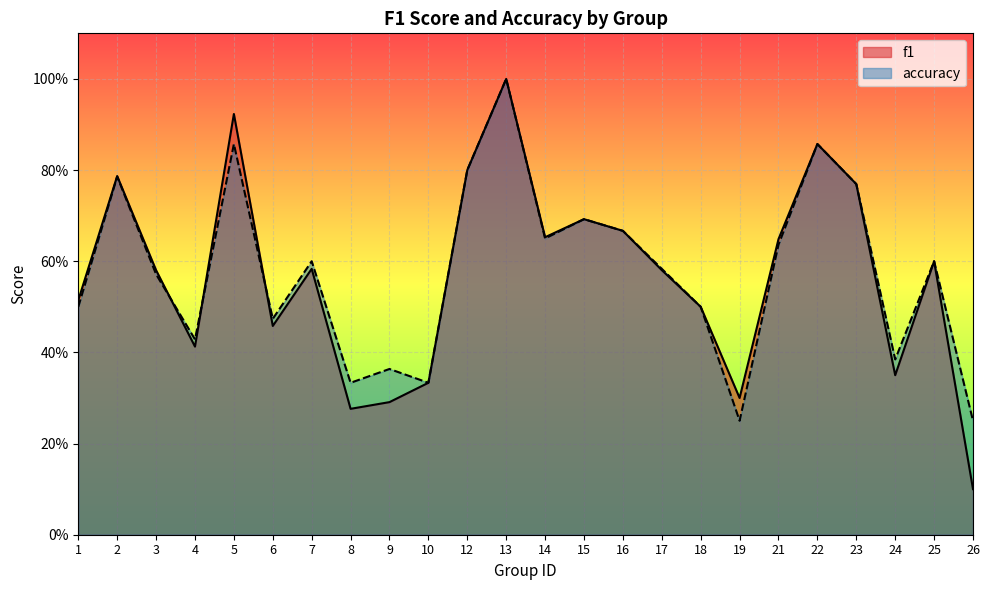

What is the sum of all accuracy values?

13.9